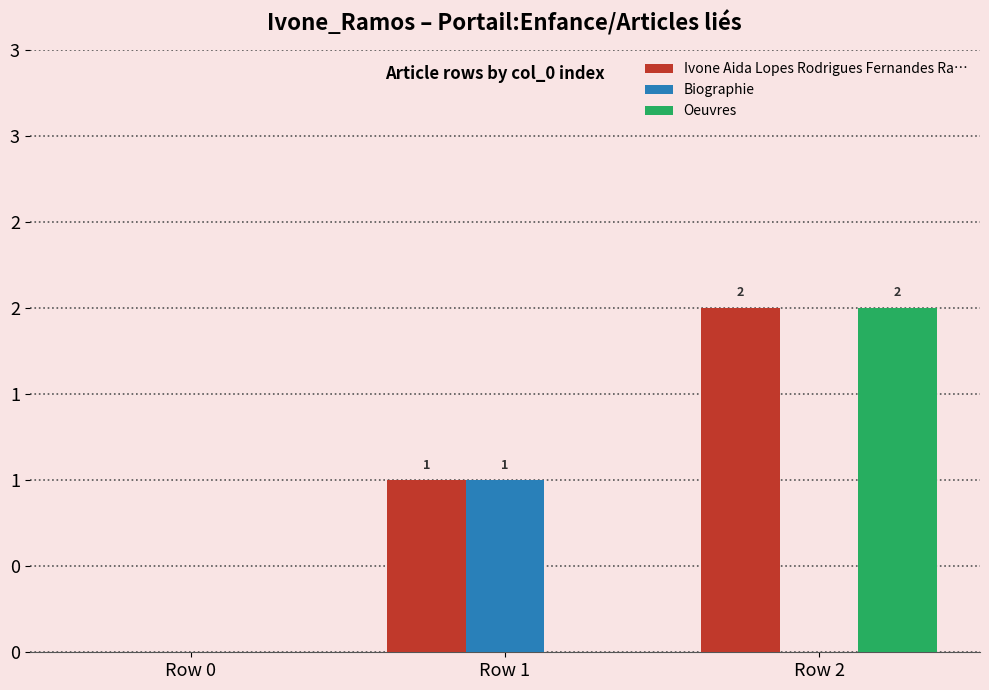

What is the sum of the Biographie values at Row 2 and Row 1?

1